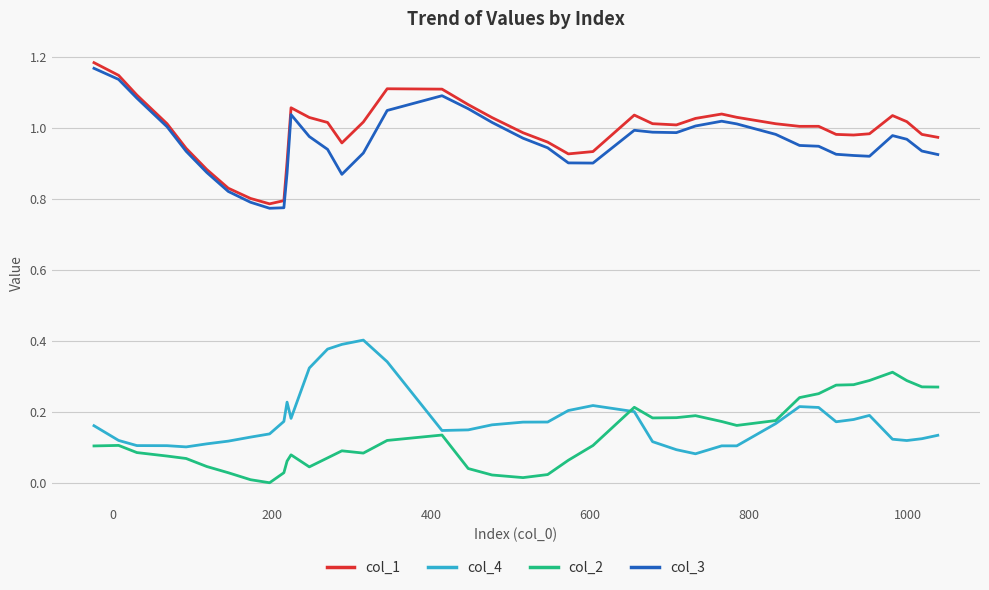

True or false: col_1 has more than 1 interior local peaks.

True